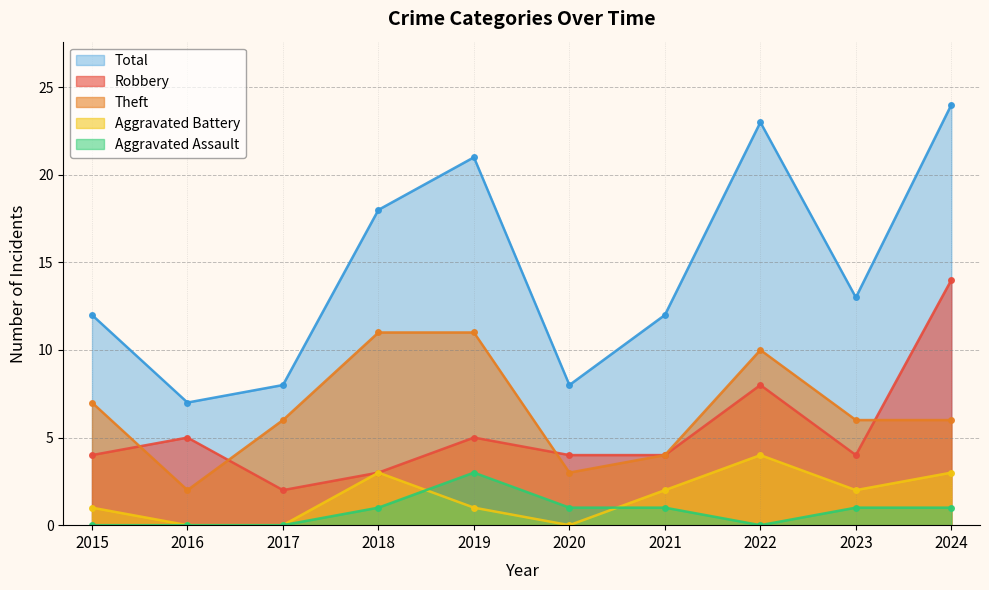

At which category does Total reach its first local peak?

2019